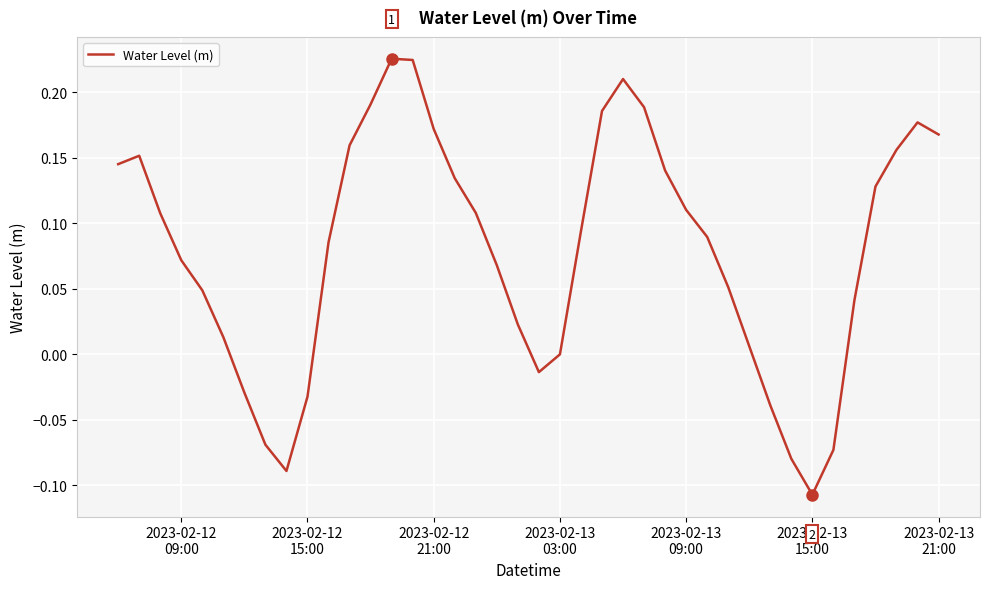

What is the difference between the maximum and minimum values?

0.3